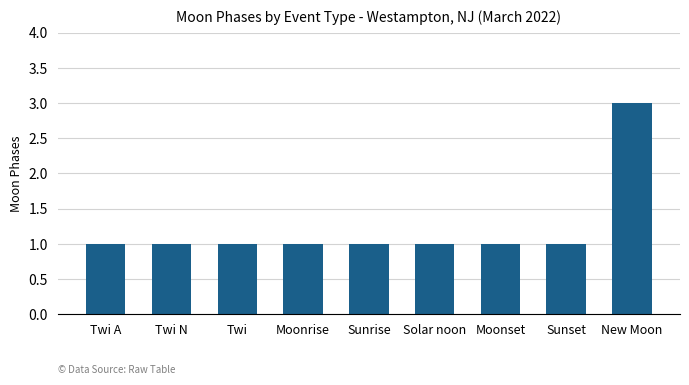

Reading right to left, extract all data points from this chart.

3	1	1	1	1	1	1	1	1